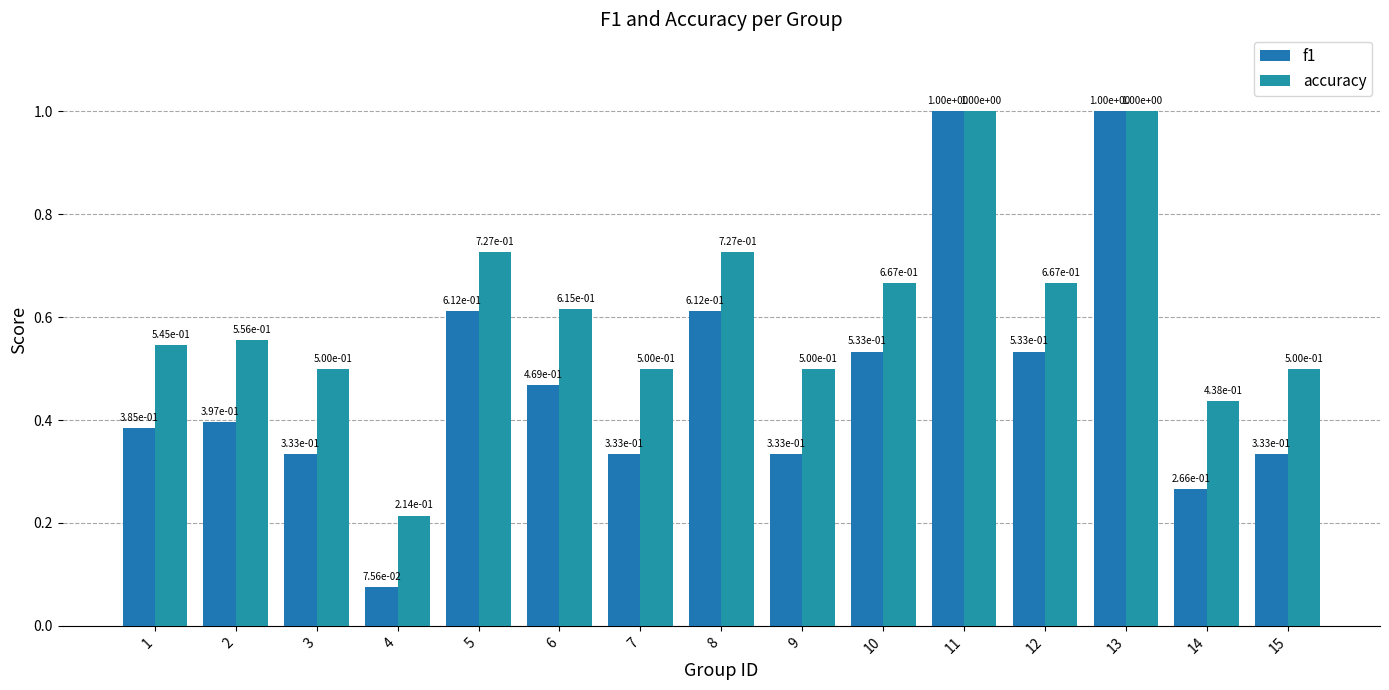

Rank the series by their average value, from highest to lowest.

accuracy, f1